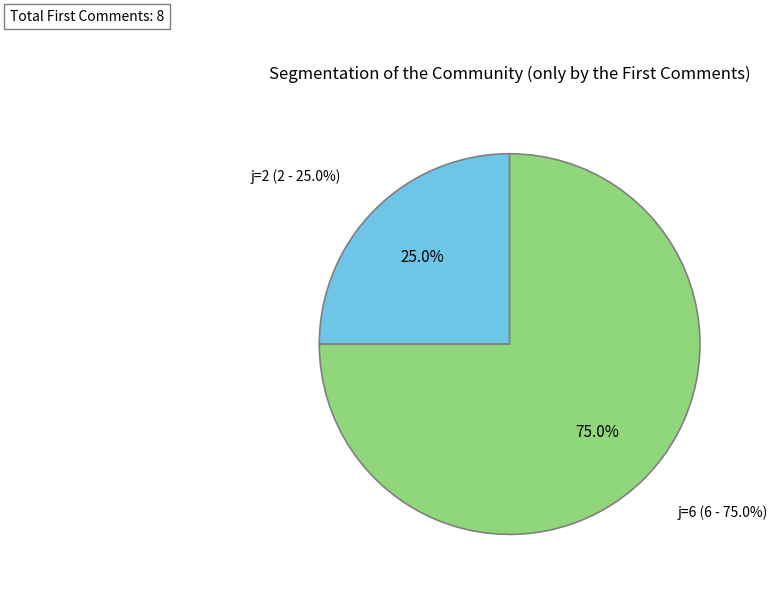

Does 2 represent more than half of the total?

No